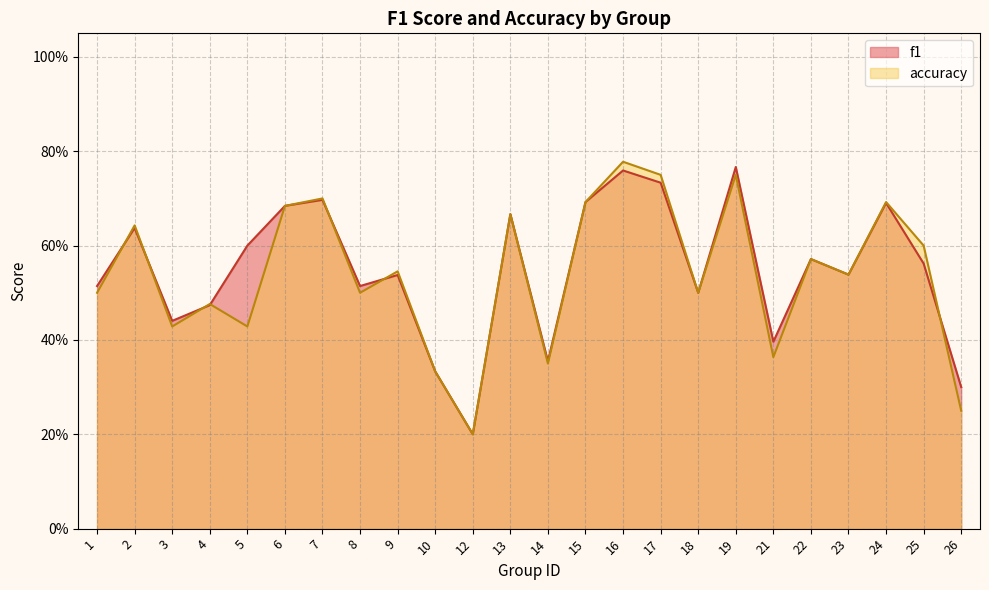

What is the difference between the maximum and minimum values in the f1 series?

0.6